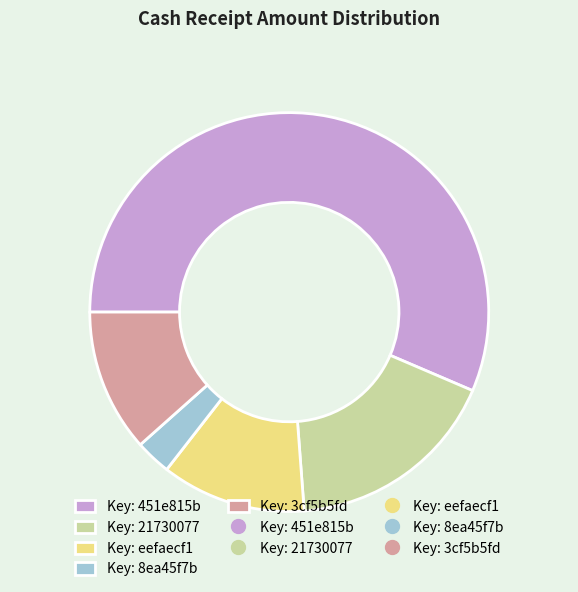

Is there any slice that represents more than half of the pie?

Yes